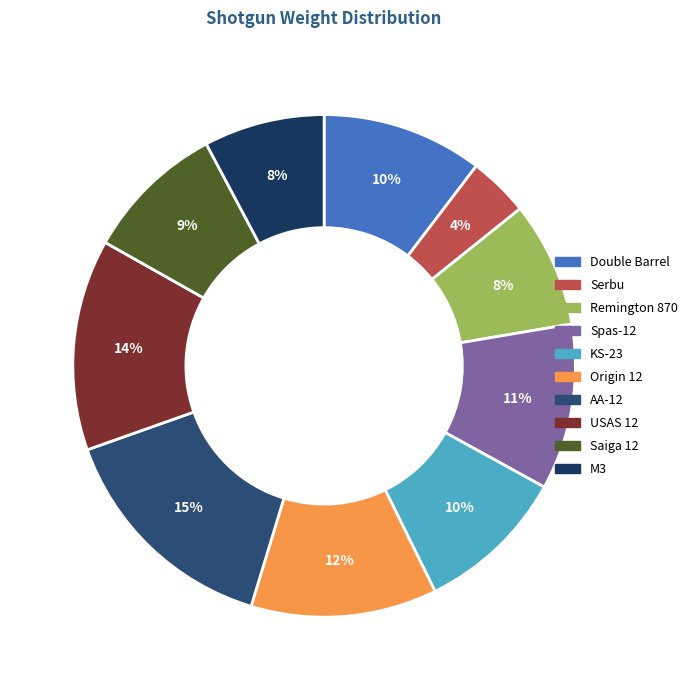

What percentage is the KS-23 slice, to the nearest percent?

10%